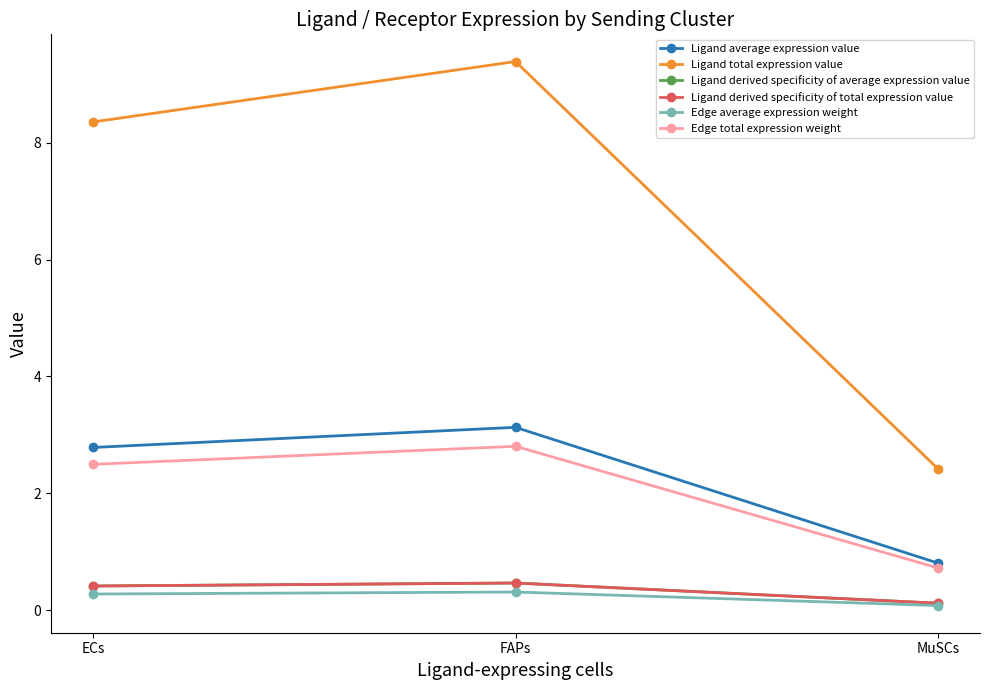

Is the value of Ligand average expression value at MuSCs greater than the value of Ligand total expression value at MuSCs?

No